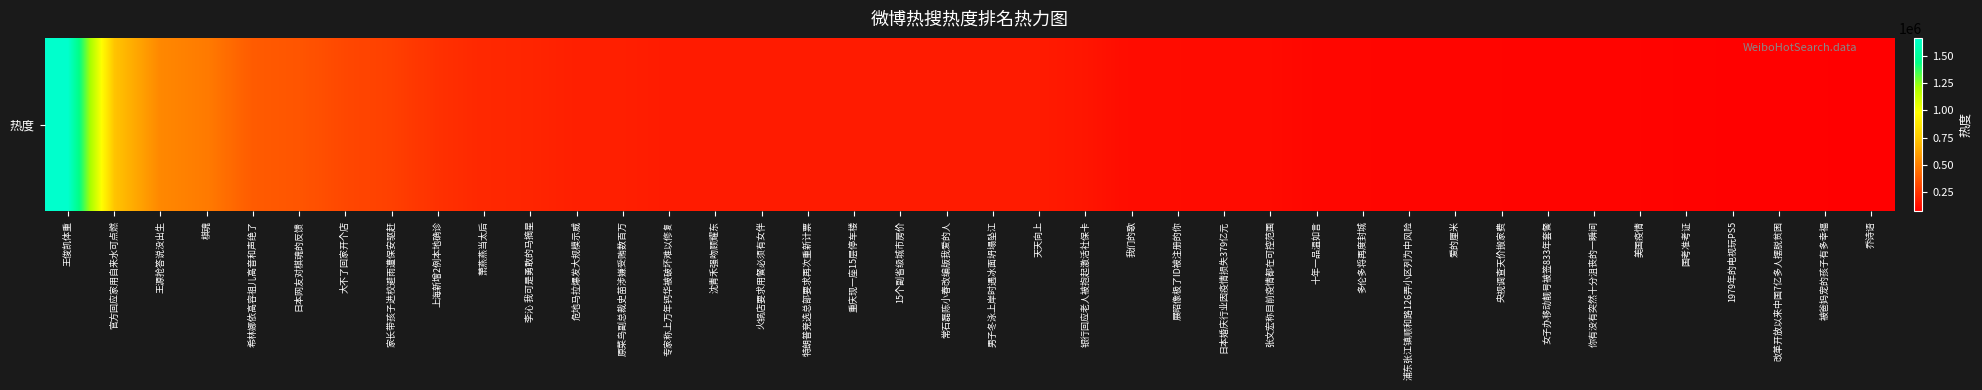

How many values are below 165474?

20